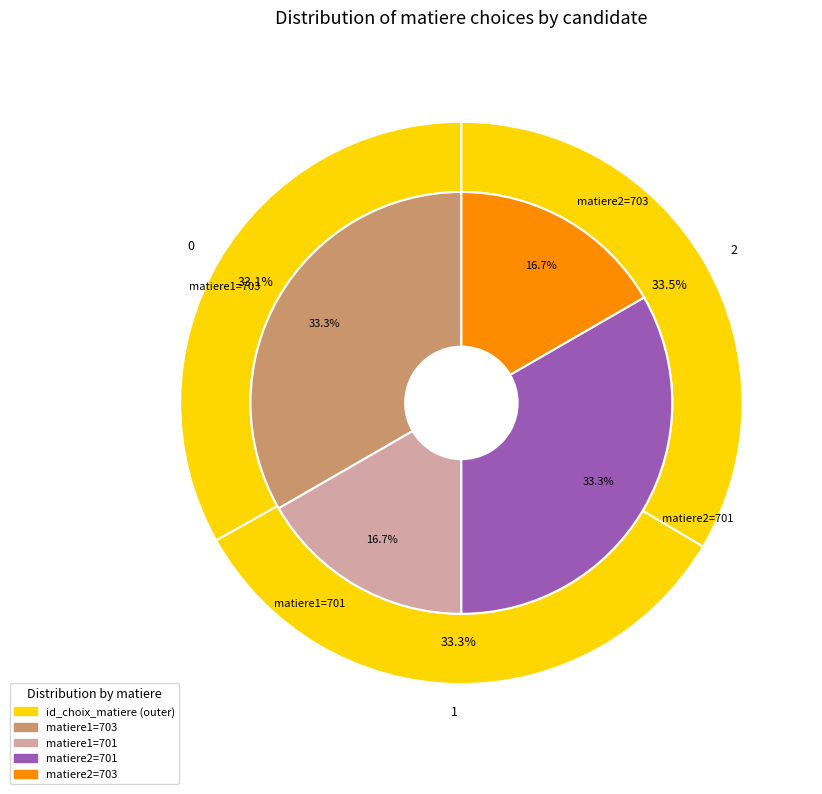

How many slices are in this pie chart?

3